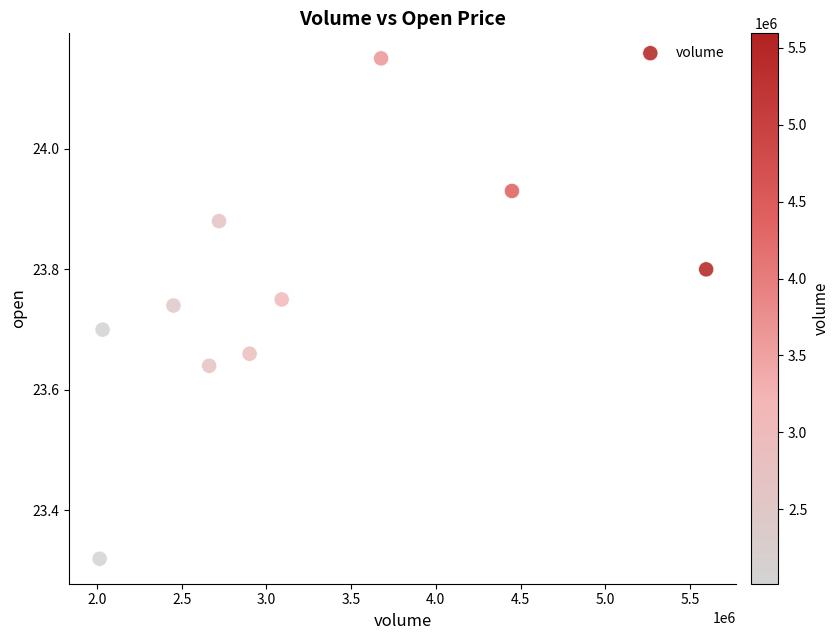

What is the range of Y values (max minus min)?

0.8